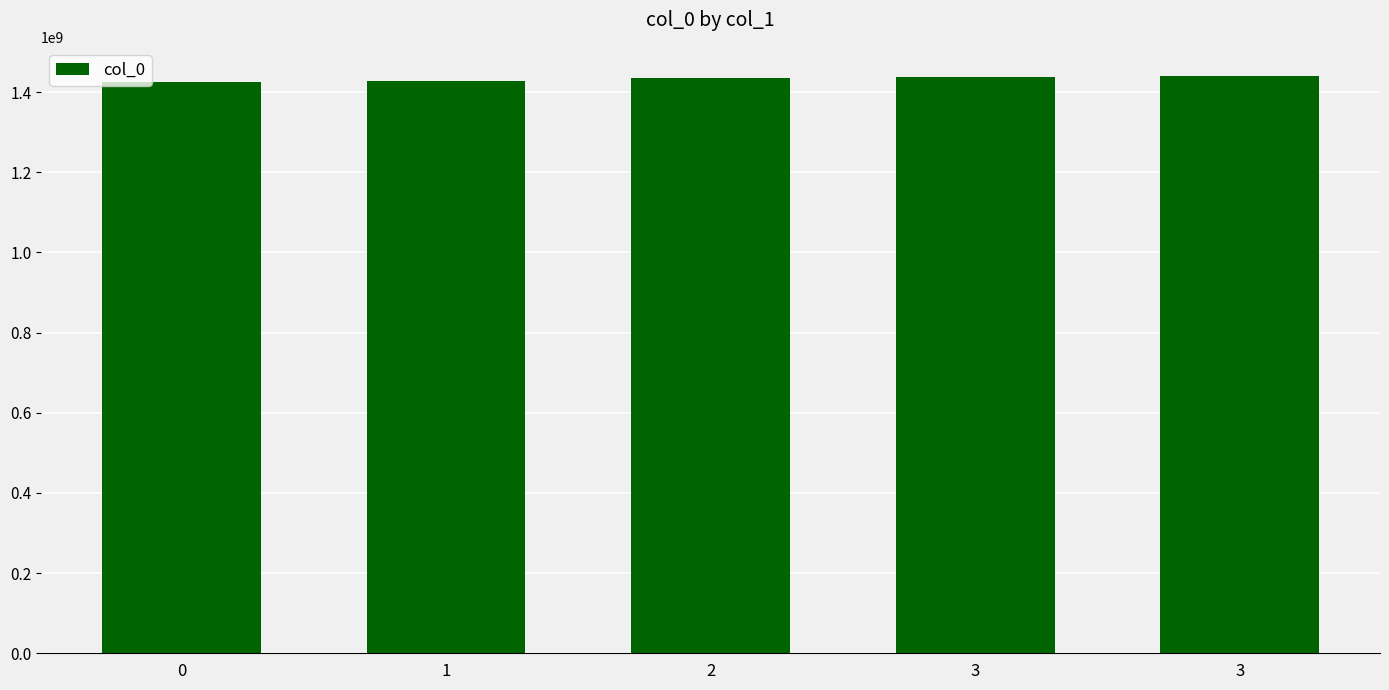

What is the change in value from 0 to 1?

+3141058